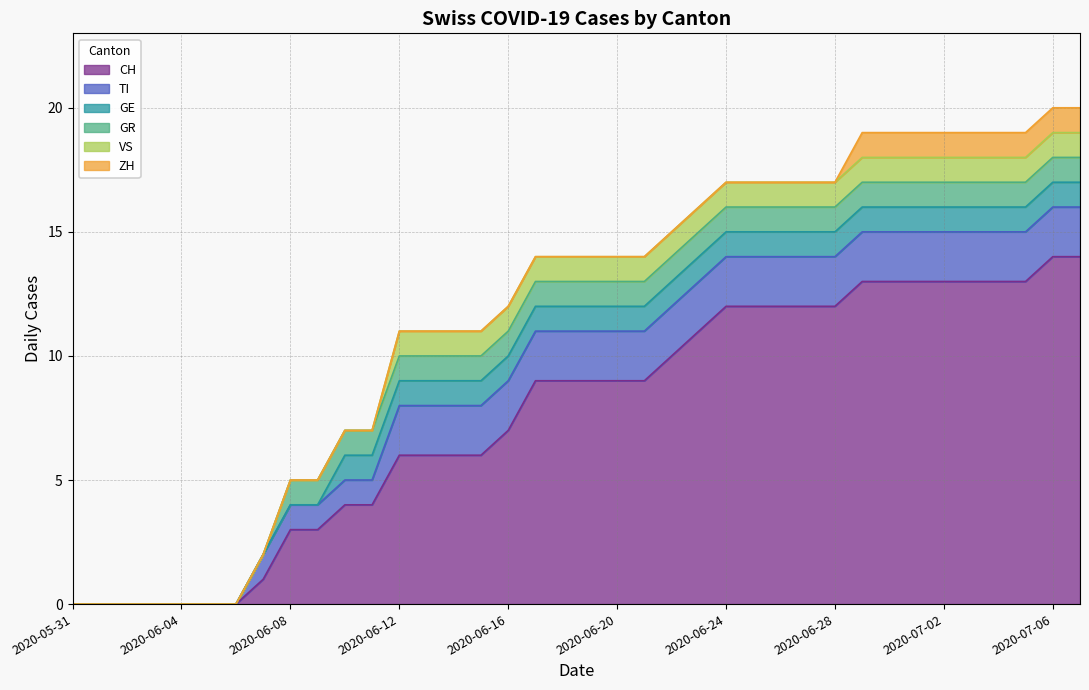

Is the value of GE at 2020-06-03 greater than the value of ZH at 2020-07-06?

No